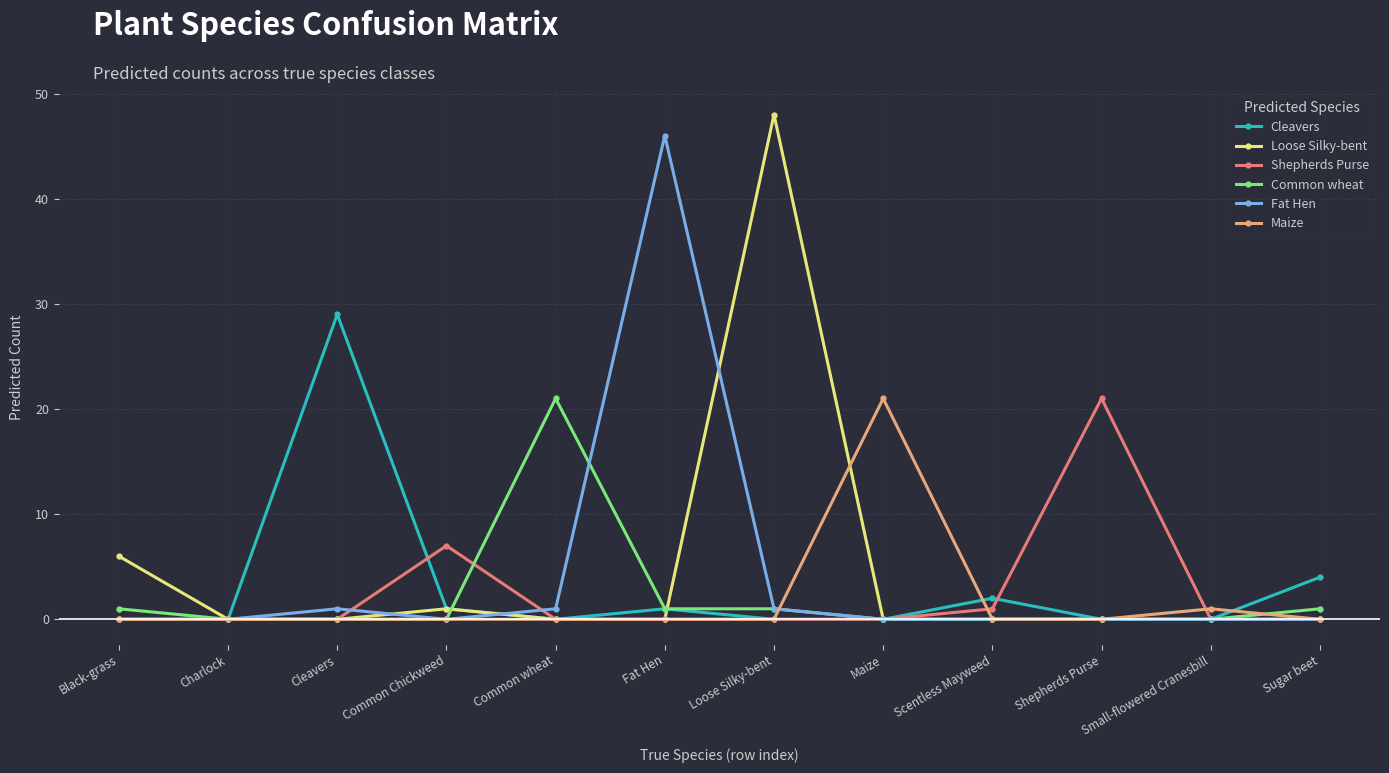

At how many categories does at least one series exceed 20?

6